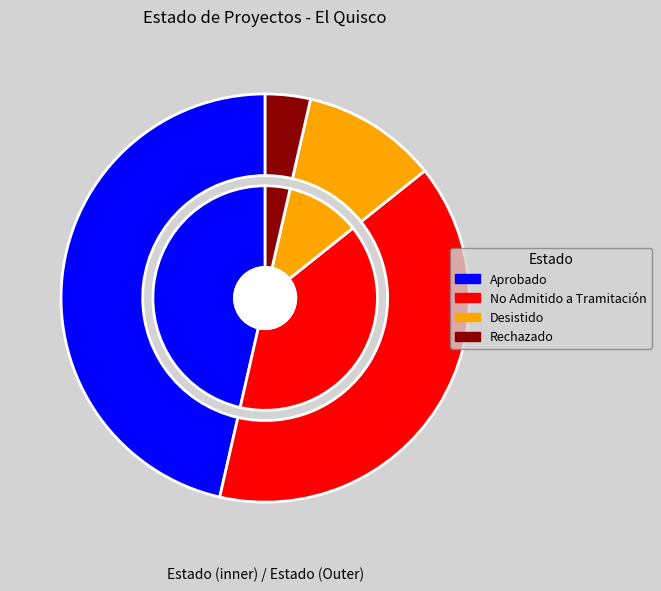

The No Admitido a Tramitación slice represents 26% of the pie. True or false?

False